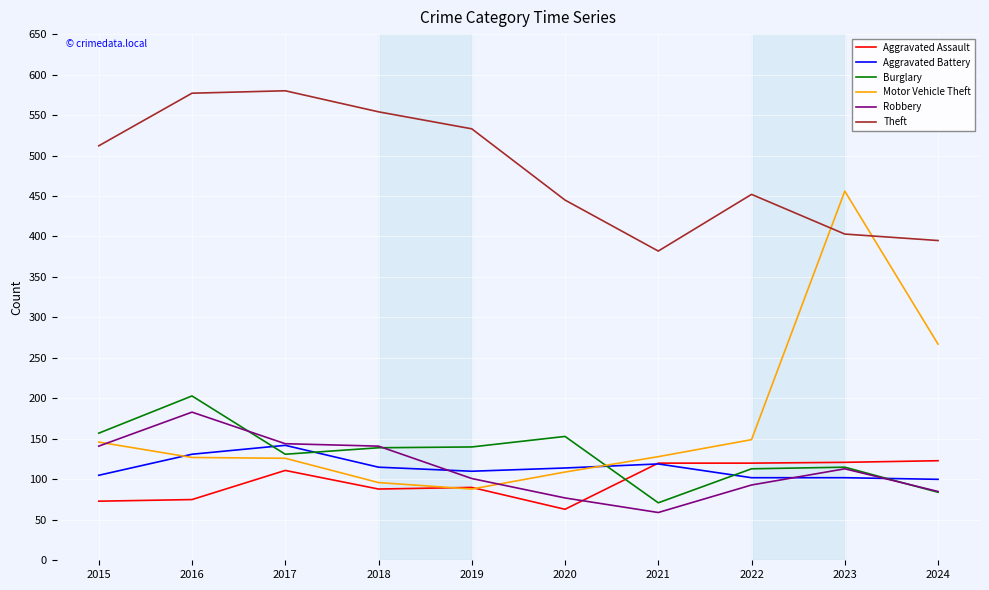

How many intersections are there between Aggravated Assault and Robbery?

1